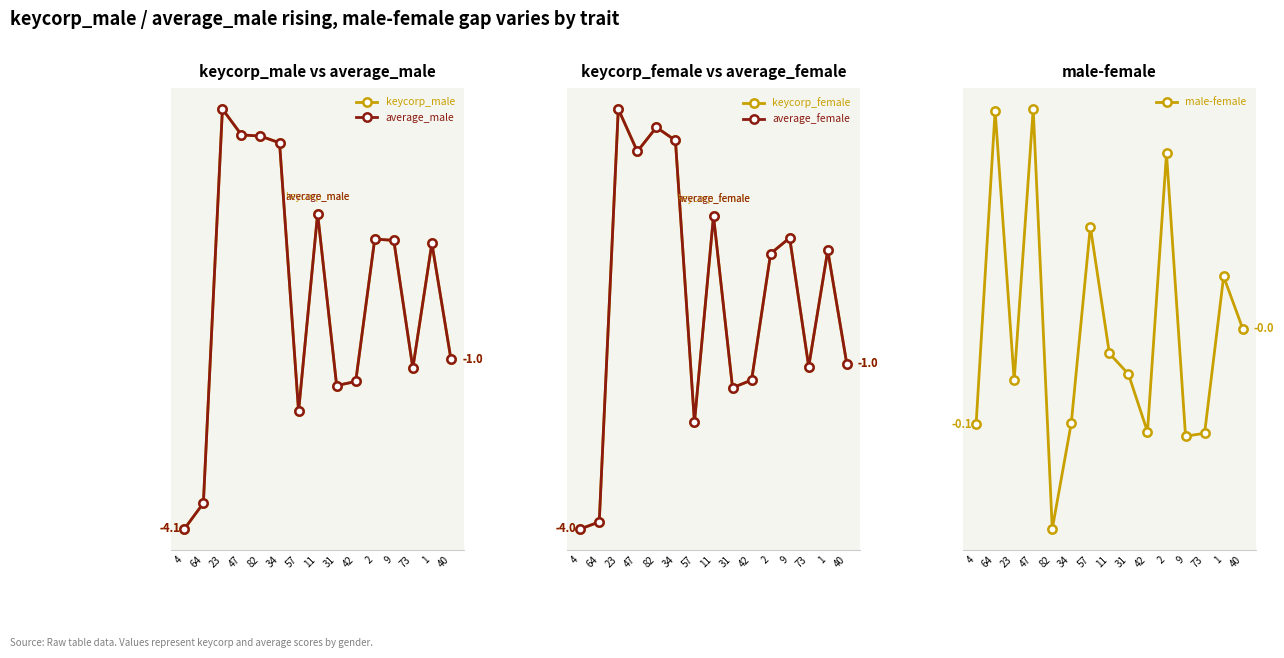

At which category is the sum across all series the highest?

23